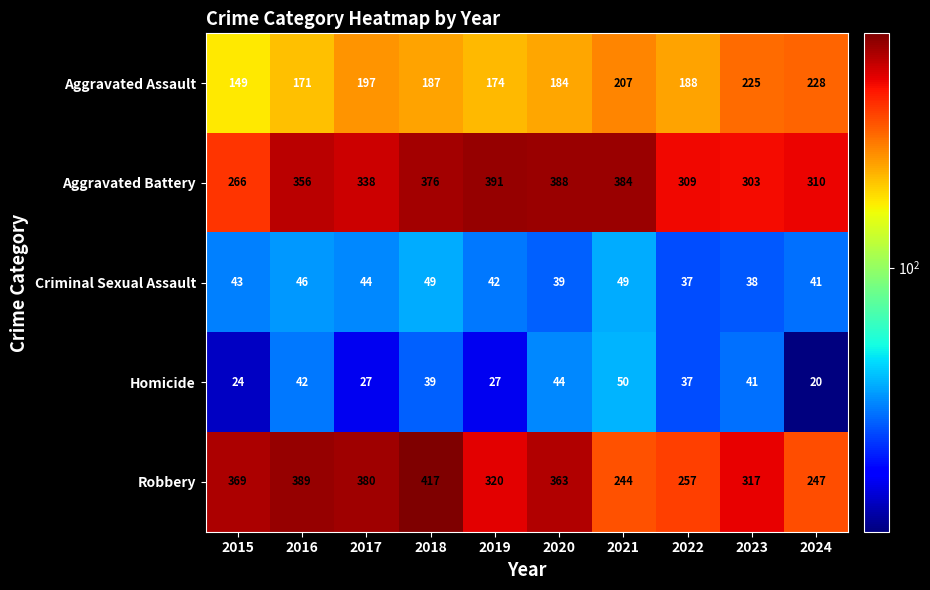

Where is Aggravated Assault nearest to the value 188?

2022